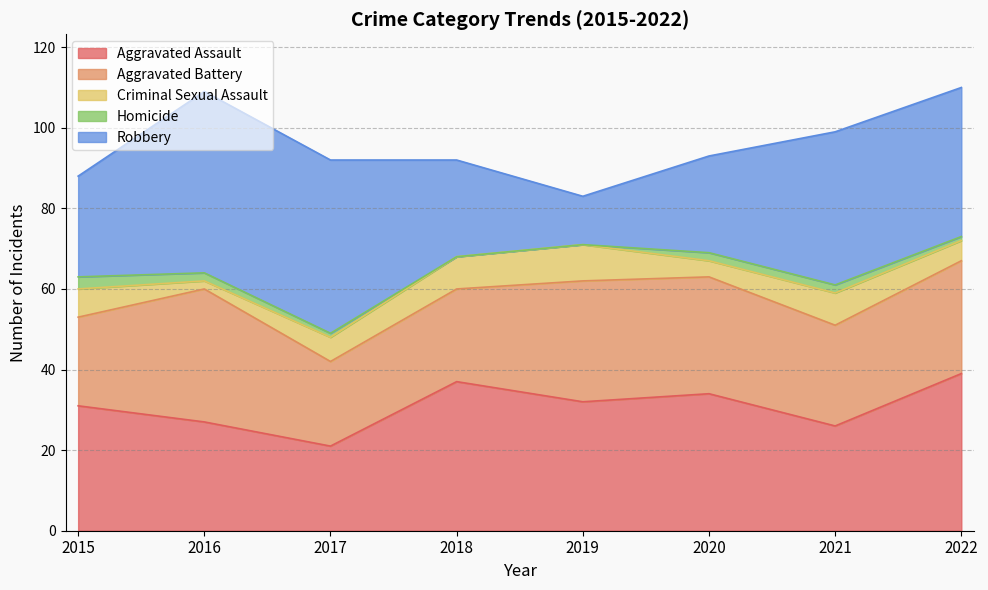

Which has a higher value, 2018 or 2017?

2018